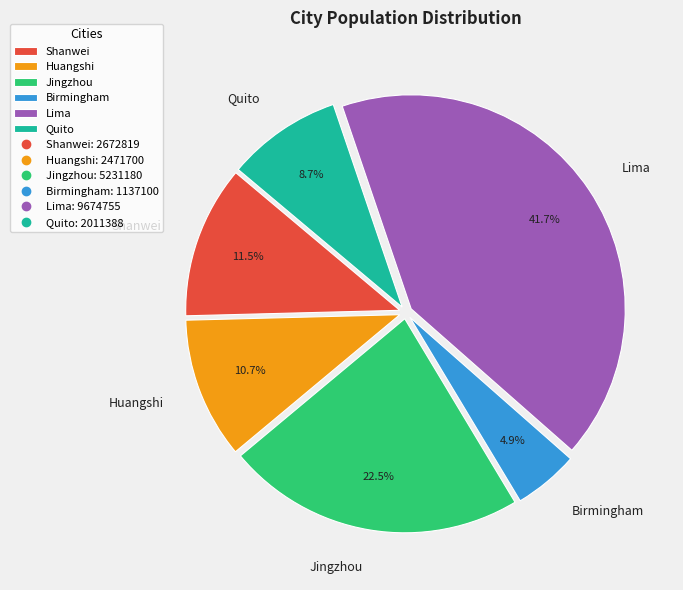

Which has a higher value, Birmingham or Huangshi?

Huangshi